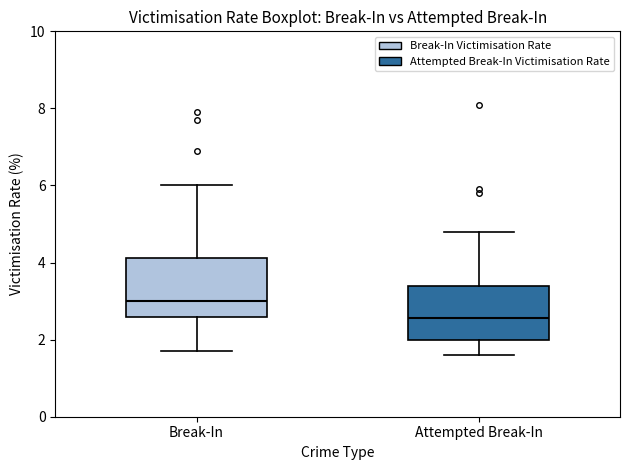

Where is the upper edge of the box for Attempted Break-In on the y-axis? The values are not printed on the chart, so give them approximately, as read against the axis.

3.4